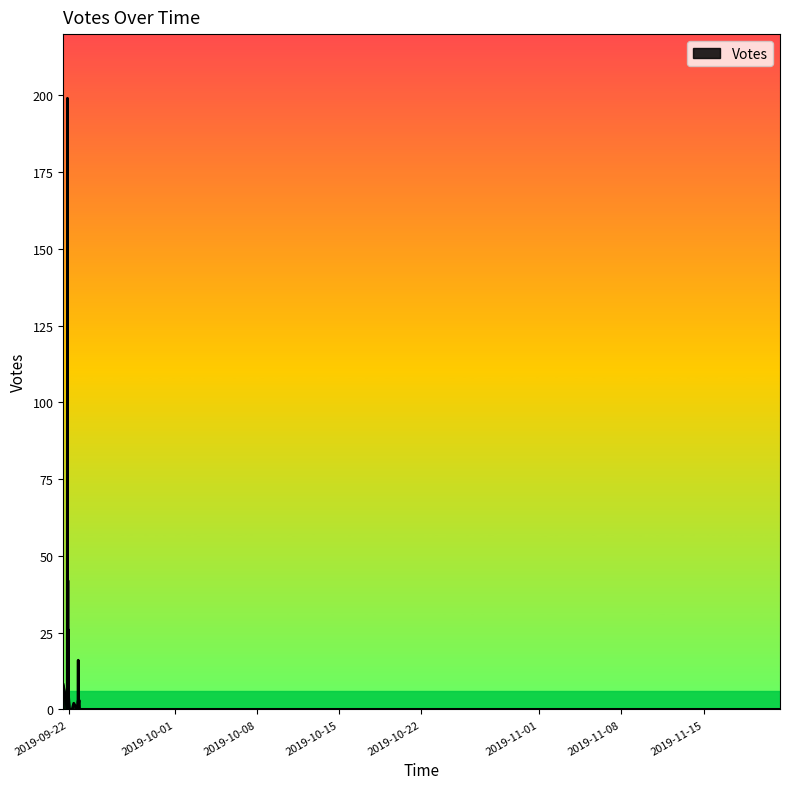

The chart shows a value of 0 at 2019-09-23 10:54. True or false?

True